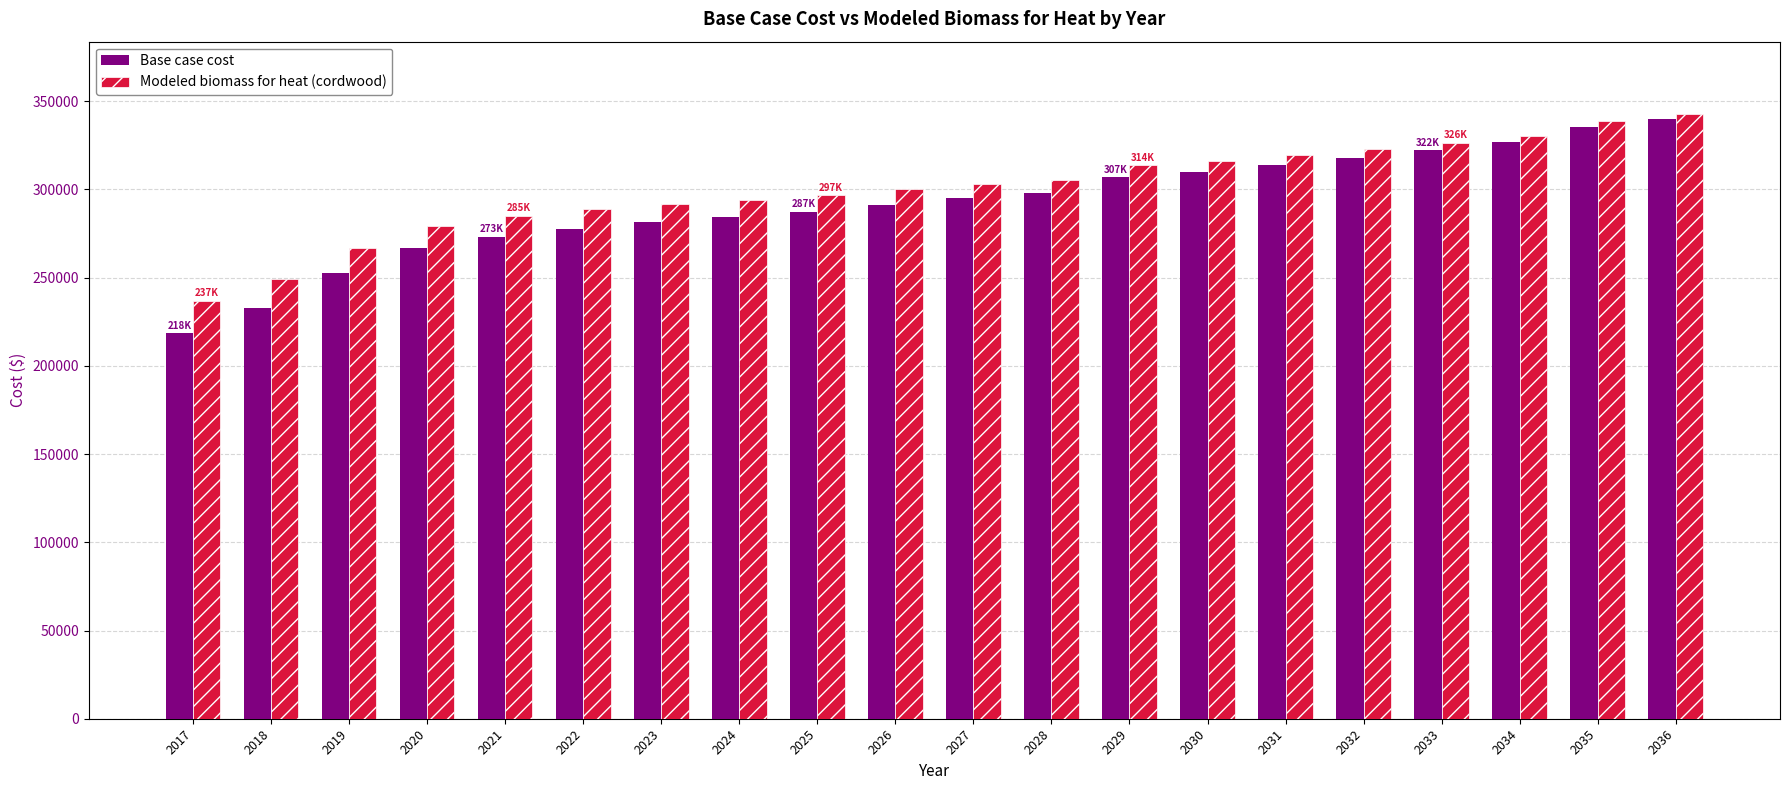

What is the sum of all Modeled biomass for heat (cordwood) values?

6005959.7